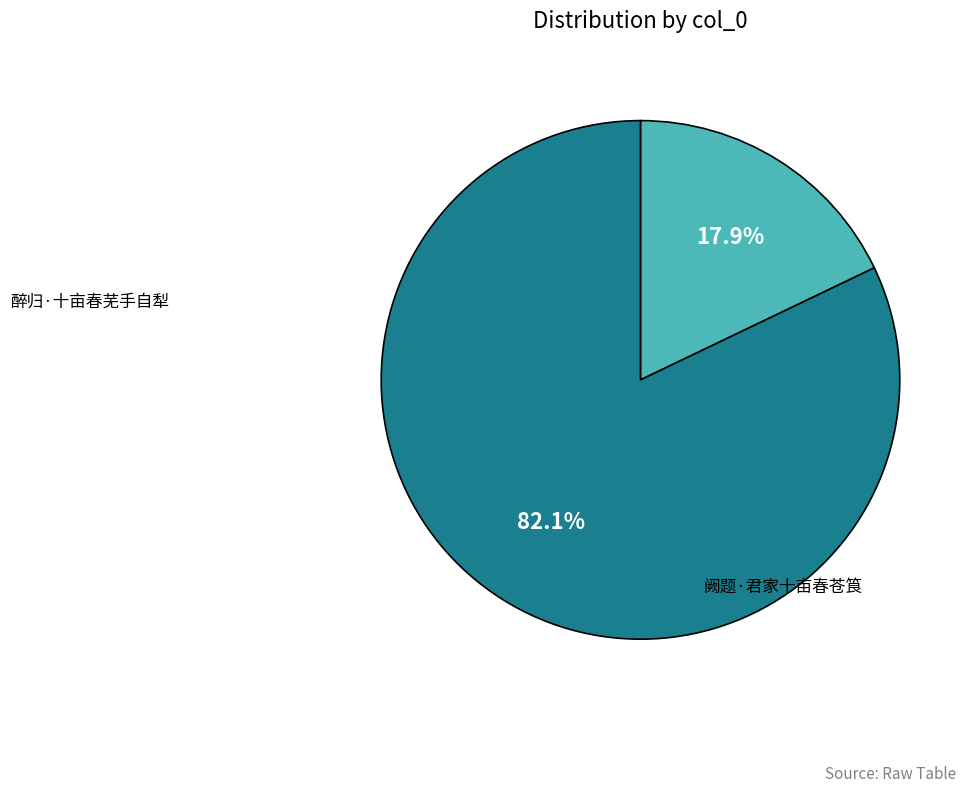

What is the majority slice?

阙题·君家十亩春苍筤